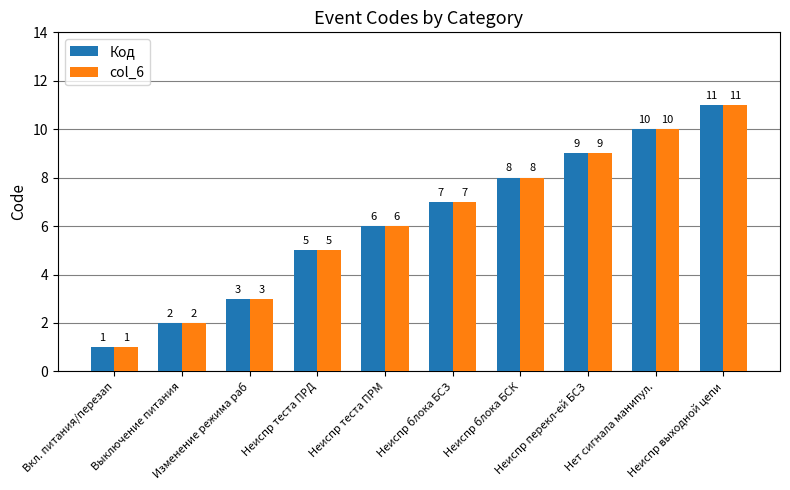

Reading right to left, list all the values displayed in this chart.

Код: Неиспр выходной цепи=11	Нет сигнала манипул.=10	Неиспр перекл-ей БСЗ=9	Неиспр блока БСК=8	Неиспр блока БСЗ=7	Неиспр теста ПРМ=6	Неиспр теста ПРД=5	Изменение режима раб=3	Выключение питания=2	Вкл. питания/перезап=1
col_6: Неиспр выходной цепи=11	Нет сигнала манипул.=10	Неиспр перекл-ей БСЗ=9	Неиспр блока БСК=8	Неиспр блока БСЗ=7	Неиспр теста ПРМ=6	Неиспр теста ПРД=5	Изменение режима раб=3	Выключение питания=2	Вкл. питания/перезап=1